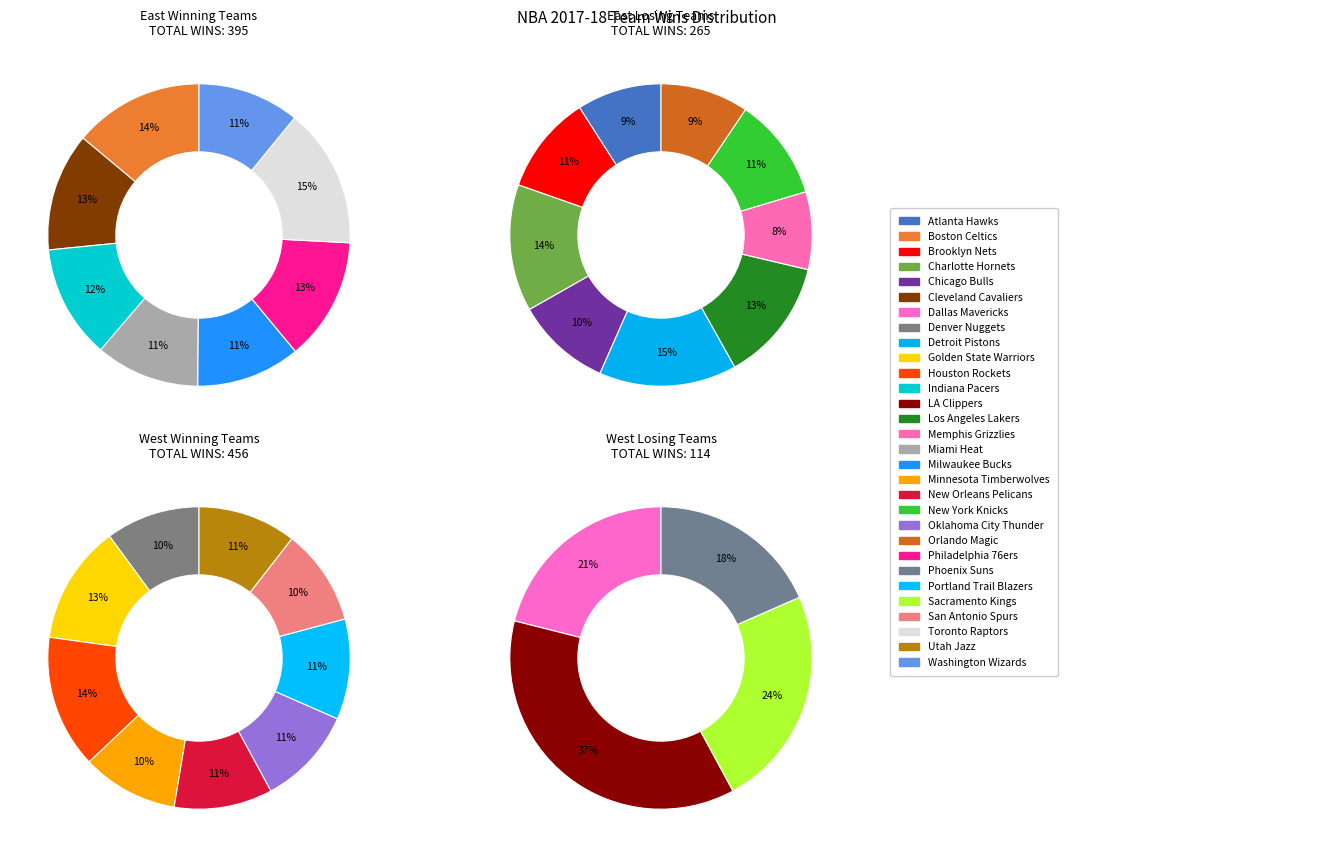

What is the change in value from Detroit Pistons to Philadelphia 76ers?

+13